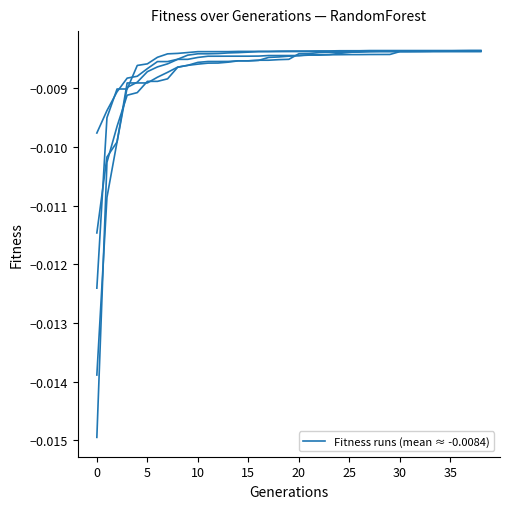

How many lines are shown in the chart?

5